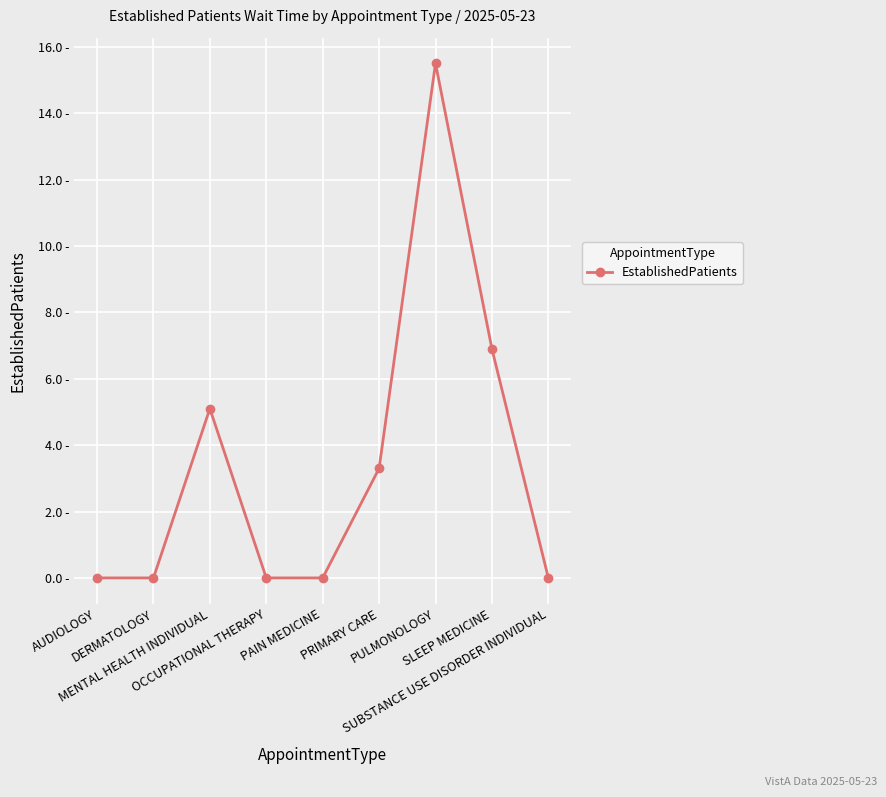

What position from the left is PULMONOLOGY?

7